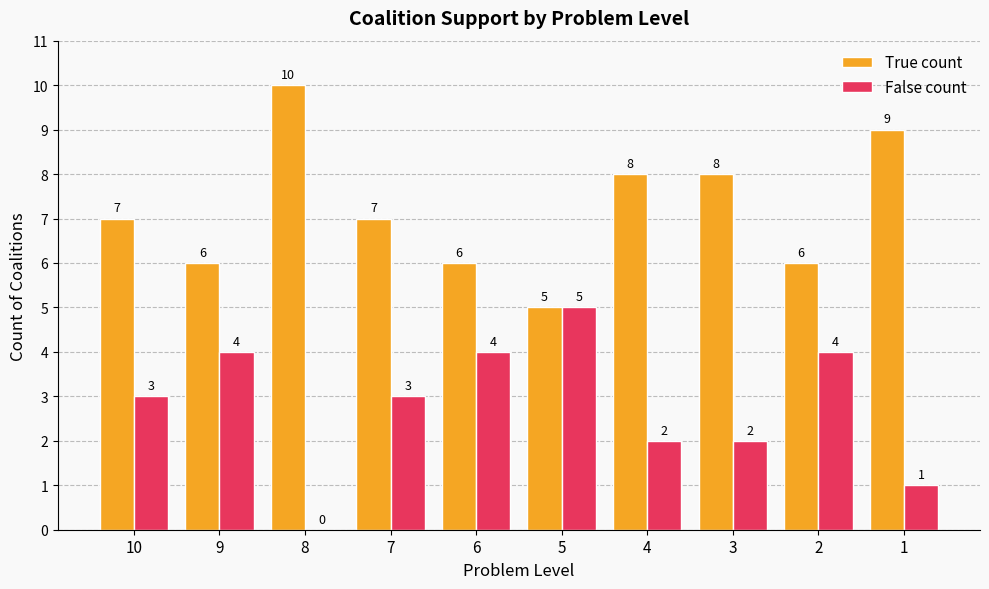

What is the greatest value displayed?

10